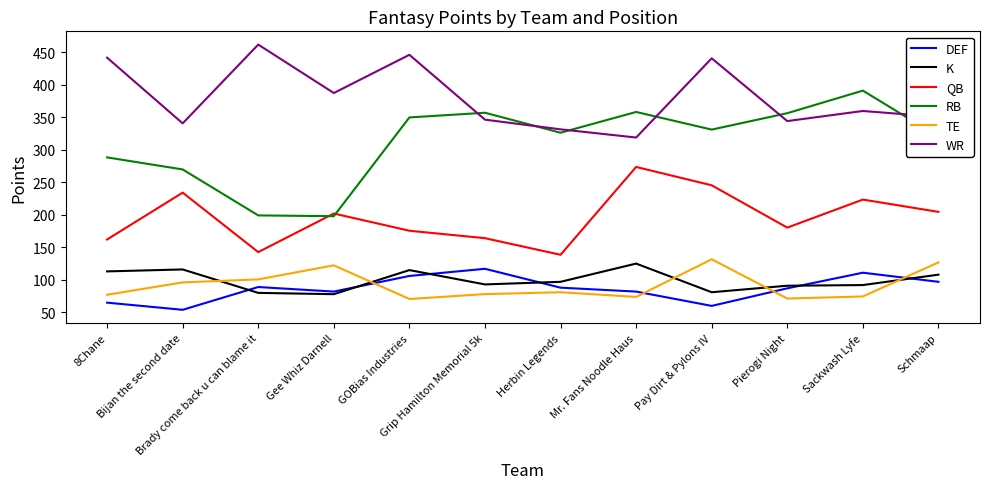

How many values in the TE series exceed 81?

6